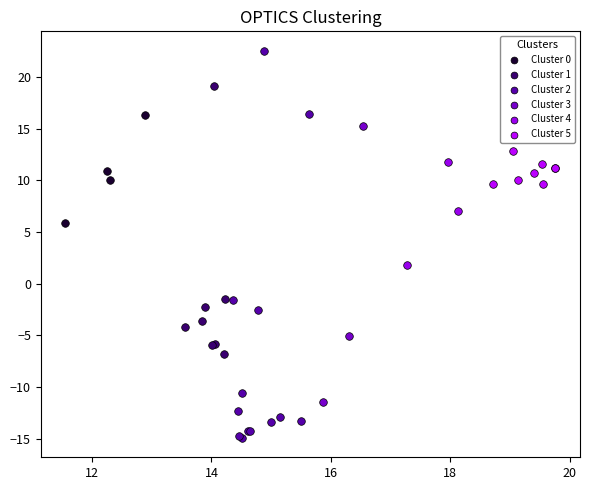

Which series has the widest spread of Y values?

Cluster 2